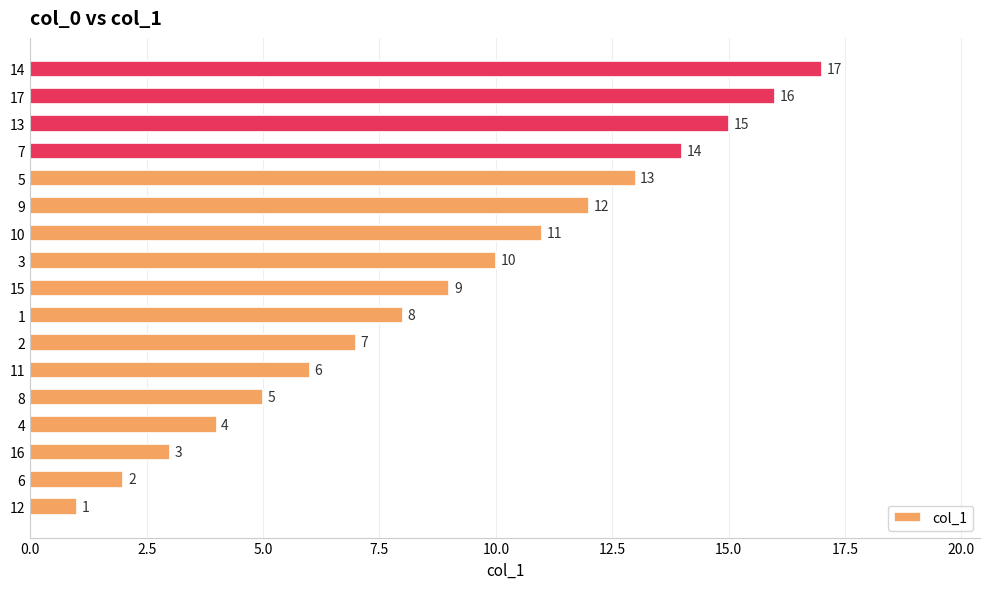

Where is the data nearest to the value 9?

15